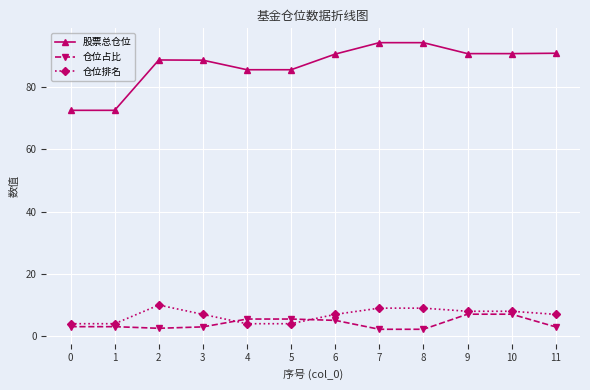

What is the lowest value of the 股票总仓位 series?

72.6